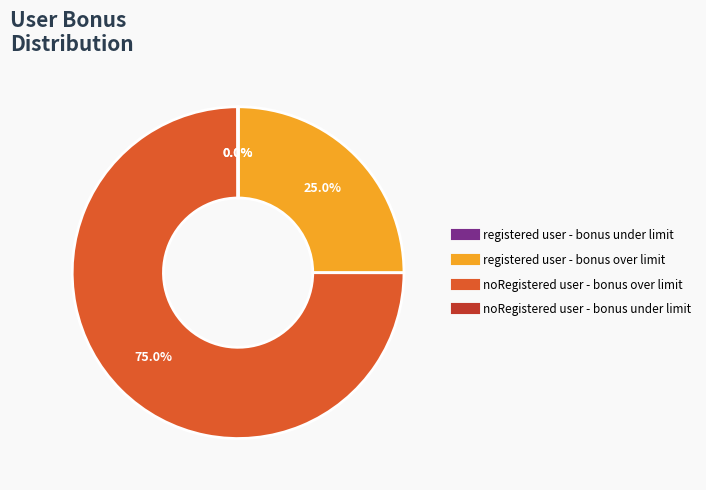

Combined, do noRegistered user - bonus over limit and registered user - bonus over limit account for over 50%?

Yes